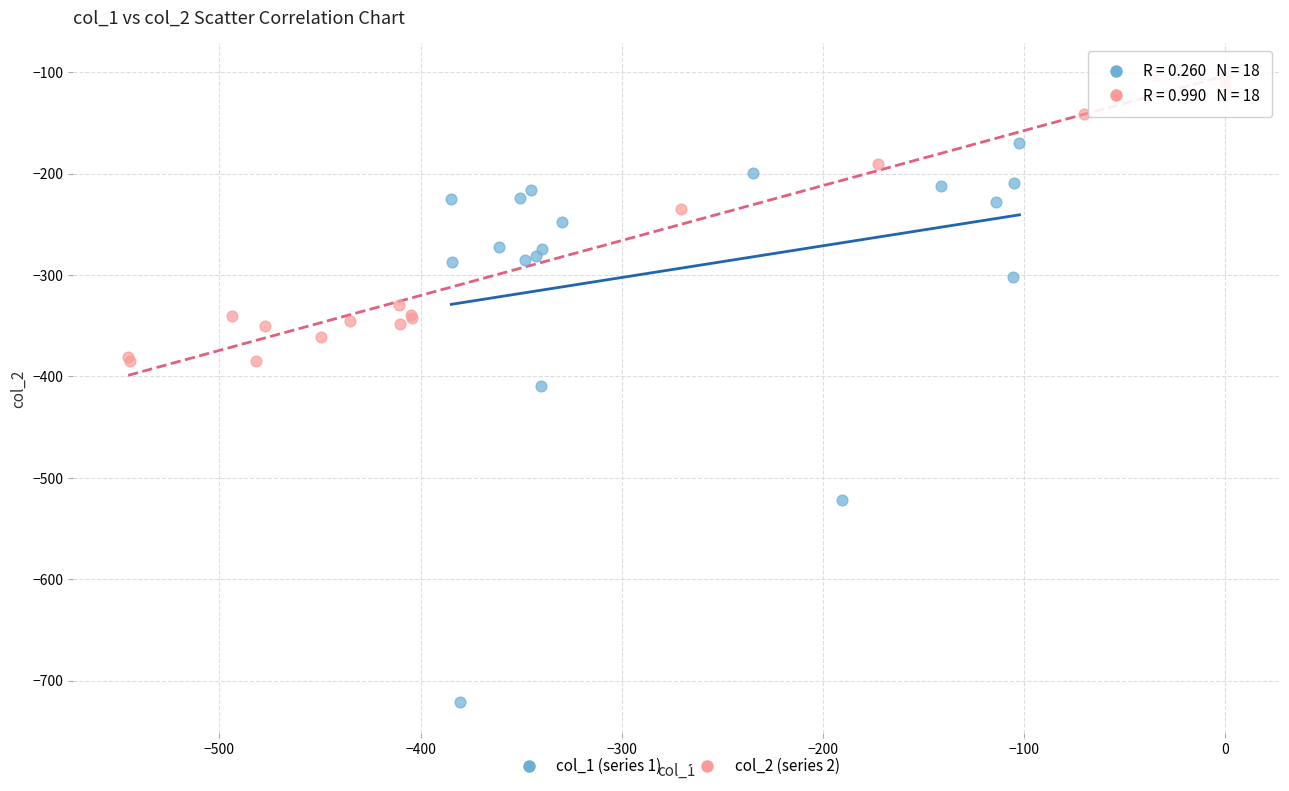

Which series reaches the maximum Y coordinate?

col_2 (series 2)